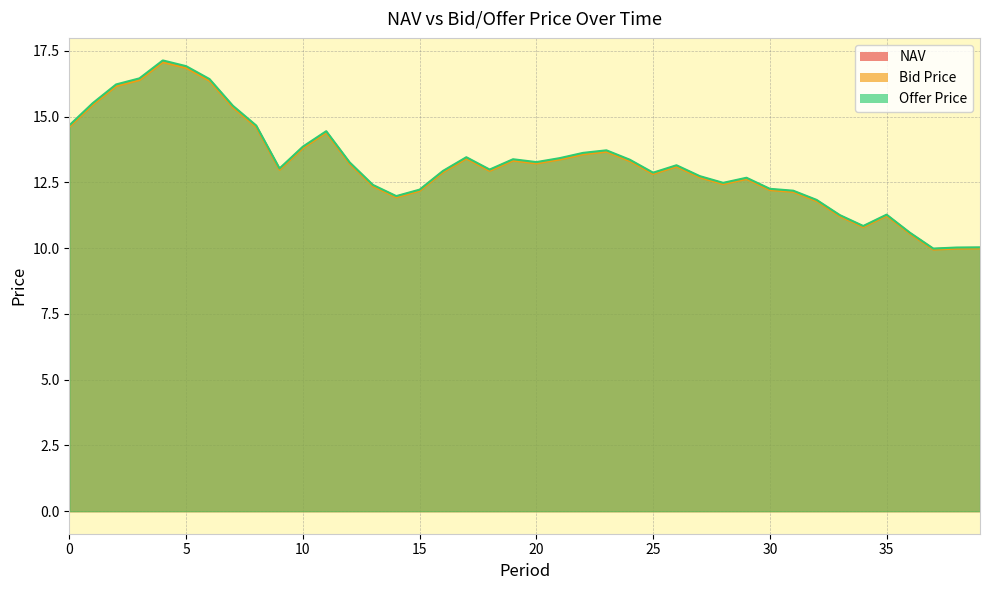

How many series are shown in this chart?

3